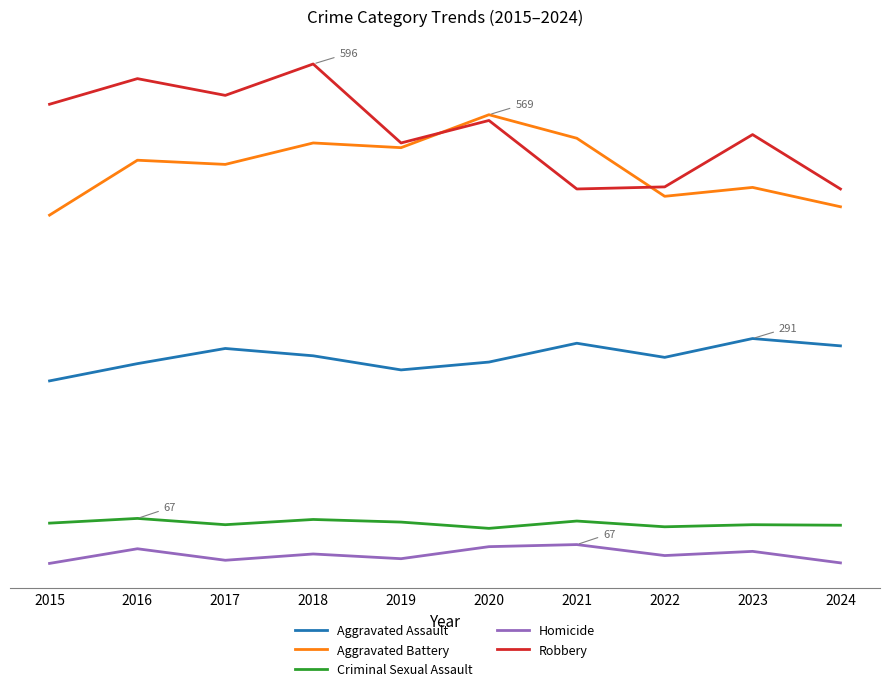

Does the chart have visible grid lines?

No